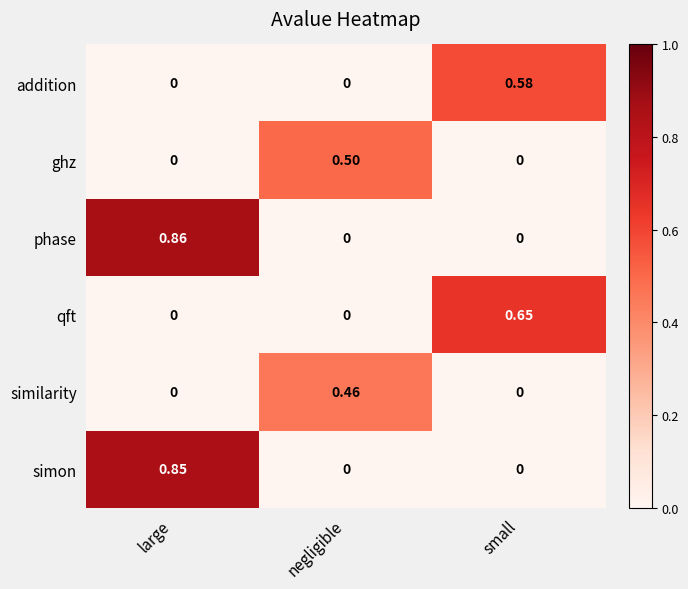

Which series has the largest total across all categories?

phase